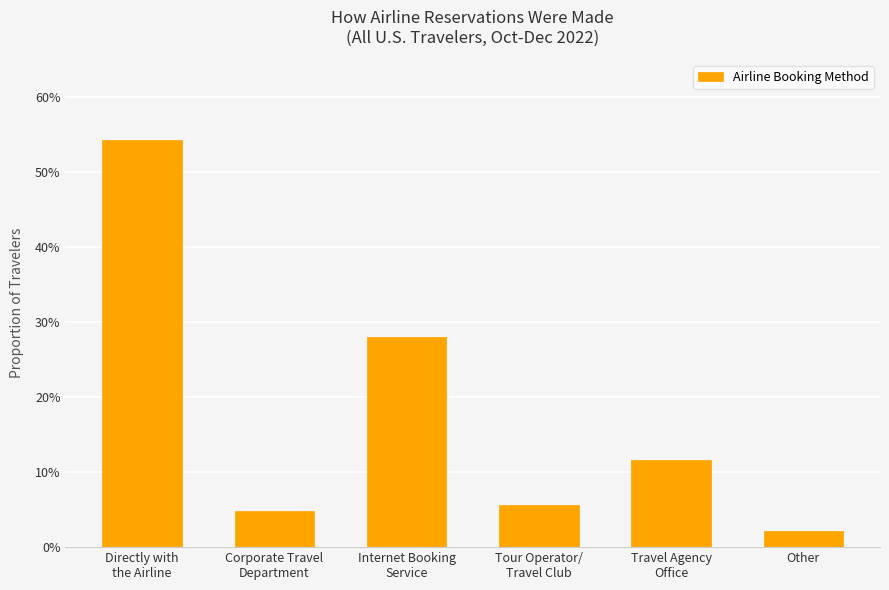

What is the difference between the maximum and second lowest values?

0.5